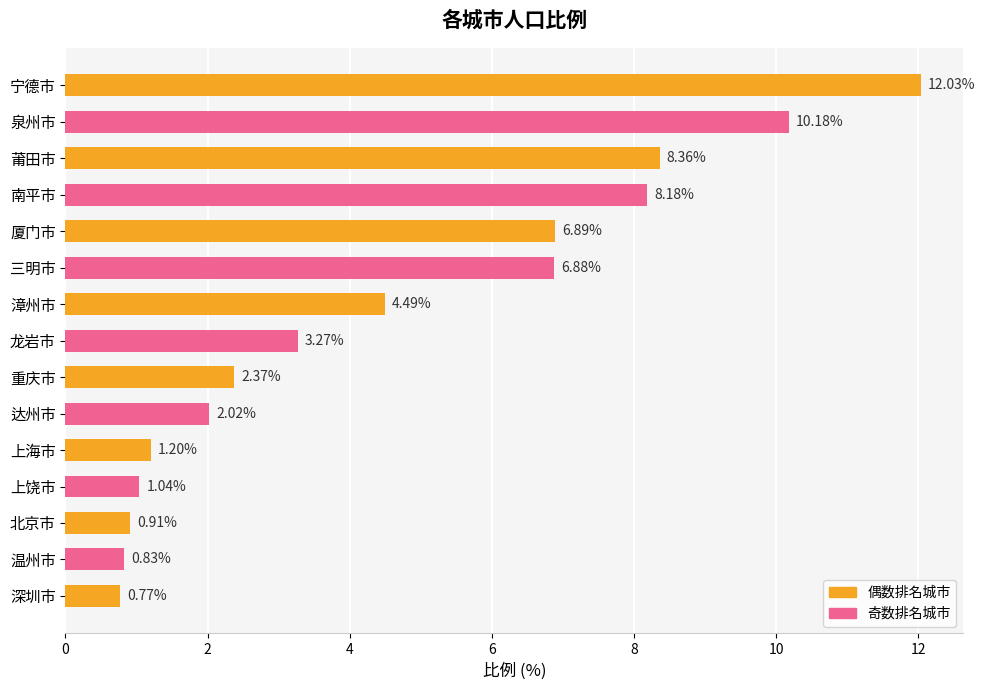

List the labels in order of value, smallest first.

深圳市, 温州市, 北京市, 上饶市, 上海市, 达州市, 重庆市, 龙岩市, 漳州市, 三明市, 厦门市, 南平市, 莆田市, 泉州市, 宁德市